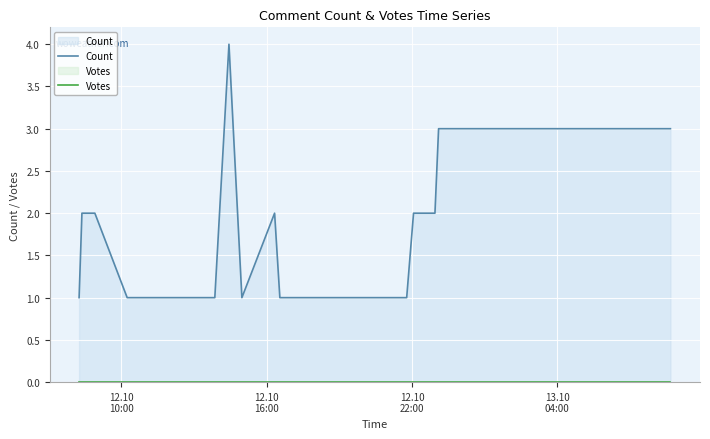

True or false: Count and Votes intersect in this chart.

False